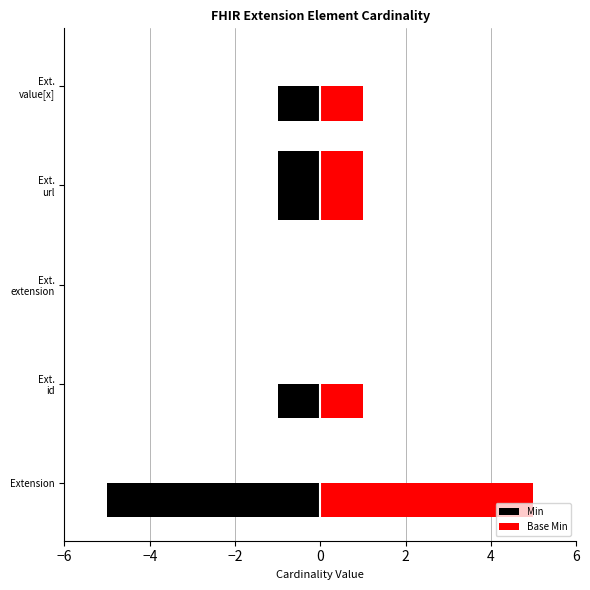

Is the value of Base Min at Ext. id greater than the value of Min at Ext. url?

Yes